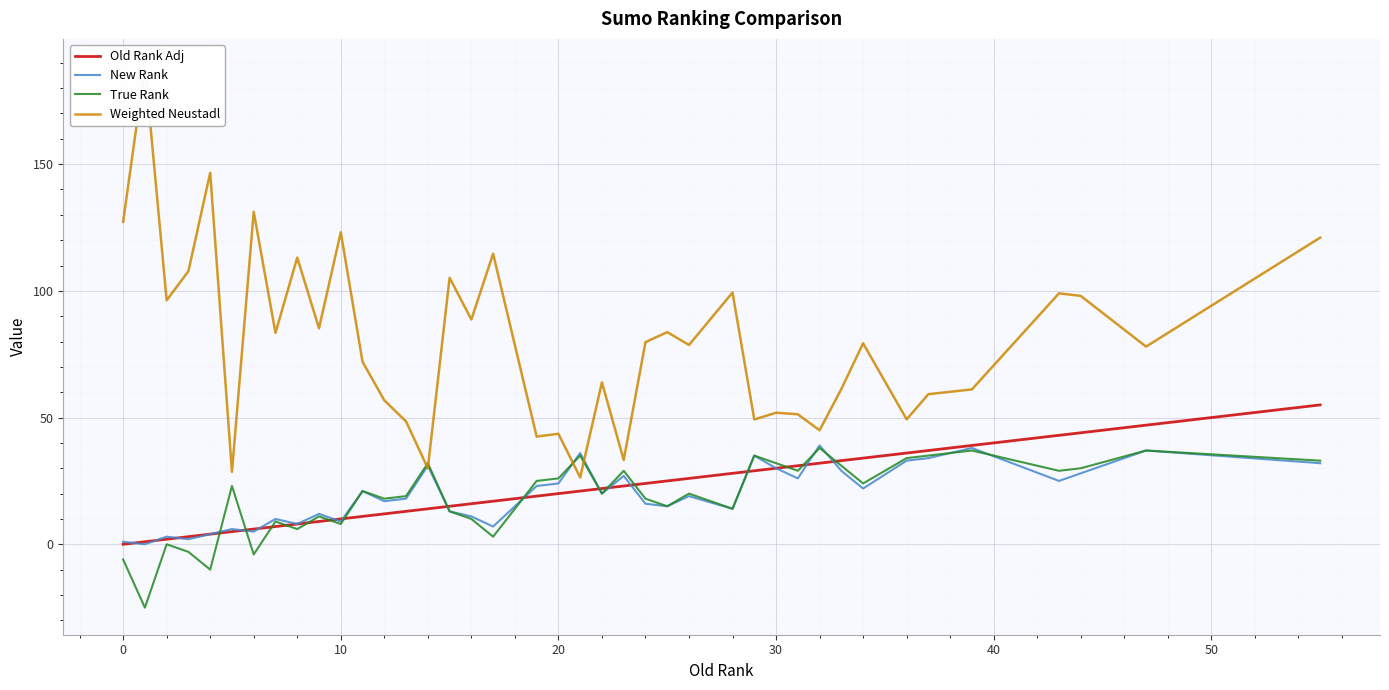

The Old Rank Adj series shows -21 at 0. True or false?

False